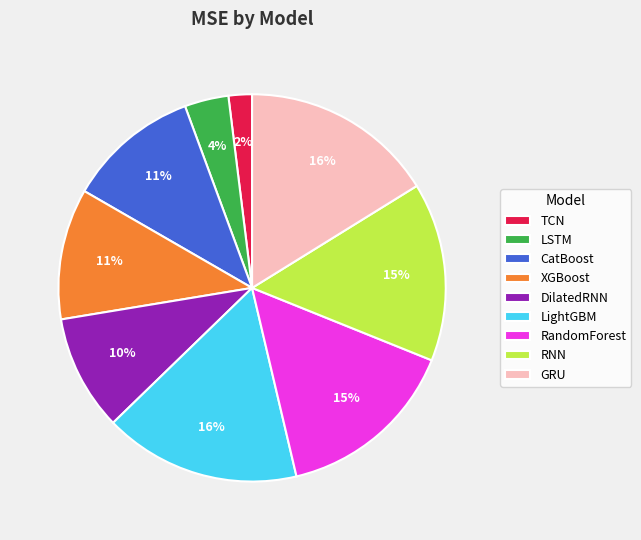

To the nearest percent, what is the average slice percentage?

11%